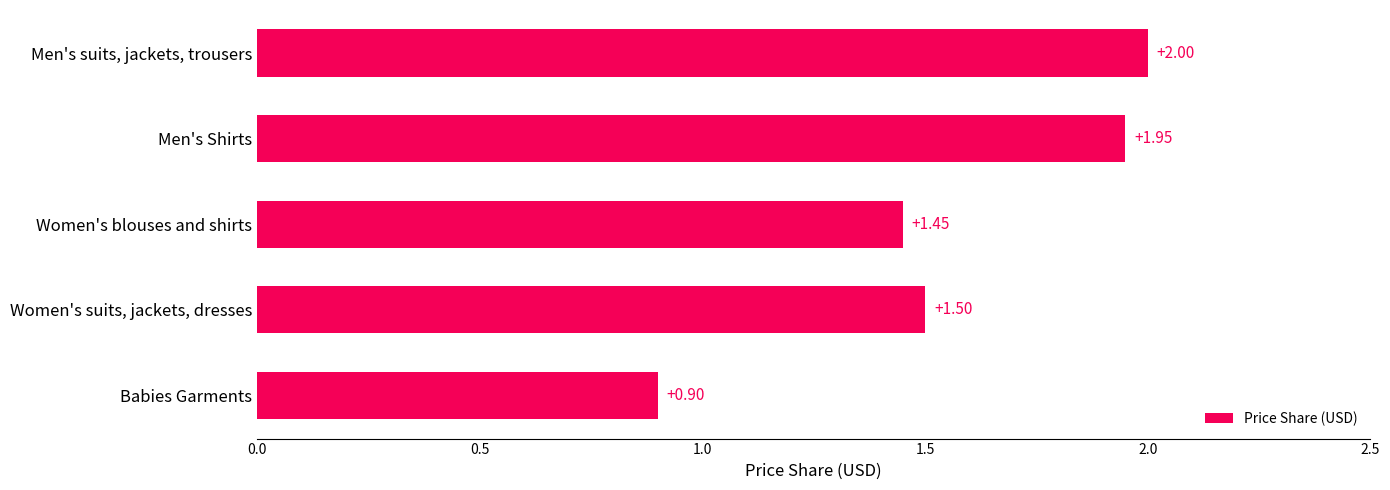

What is the change in value from Men's Shirts to Women's blouses and shirts?

-0.5